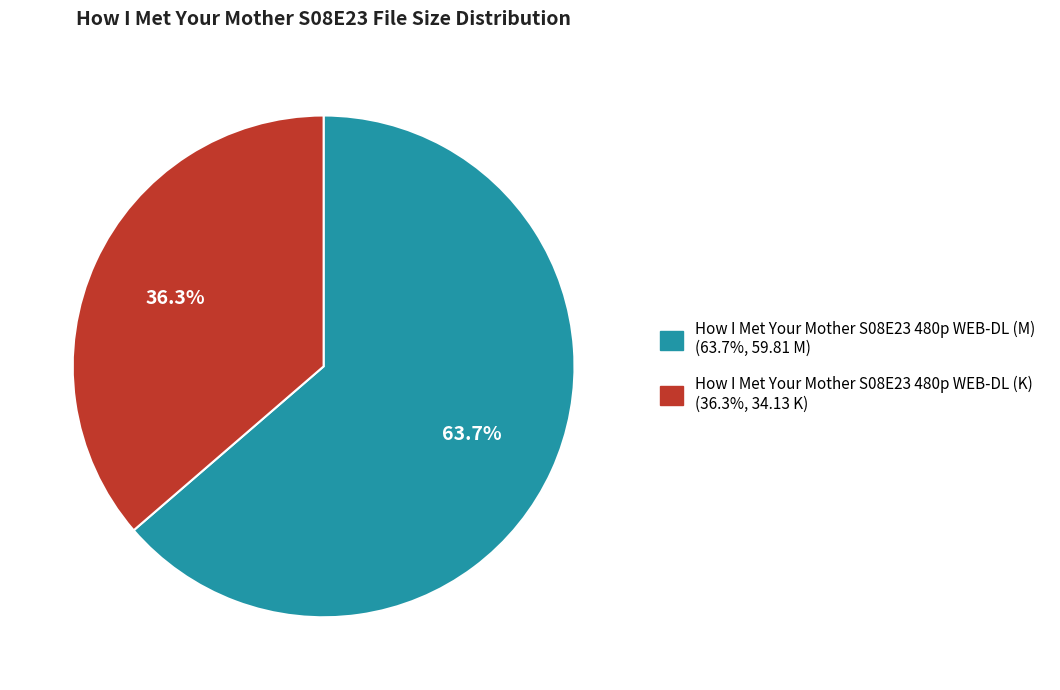

What is the ratio of the value at How I Met Your Mother S08E23 480p WEB-DL (M) to the value at How I Met Your Mother S08E23 480p WEB-DL (K)?

1.8